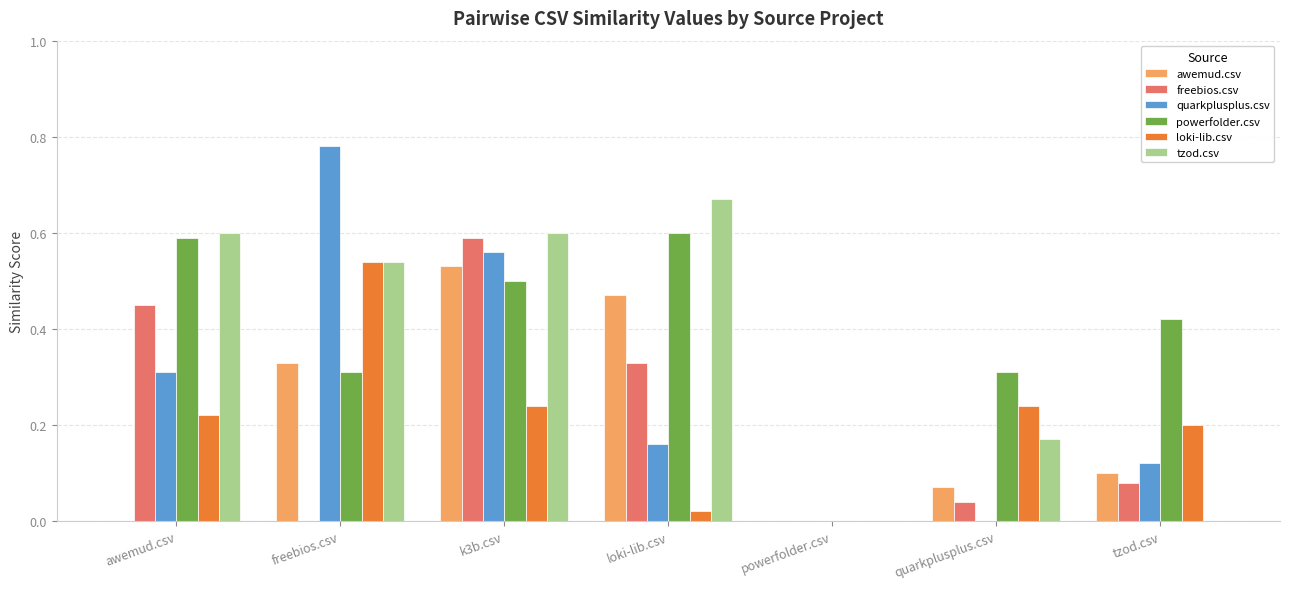

Which category has the highest value in the quarkplusplus.csv series?

freebios.csv